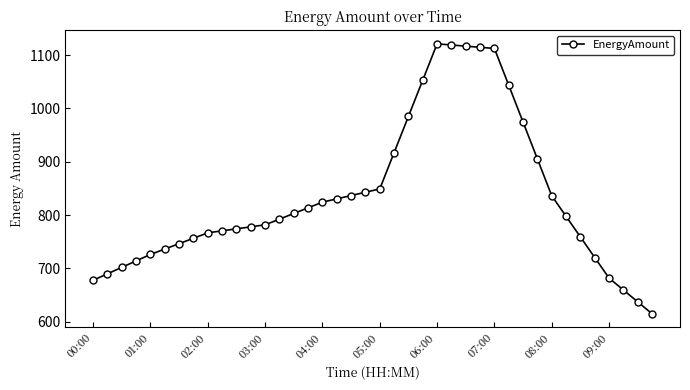

What is the sum of all values?

33379.3